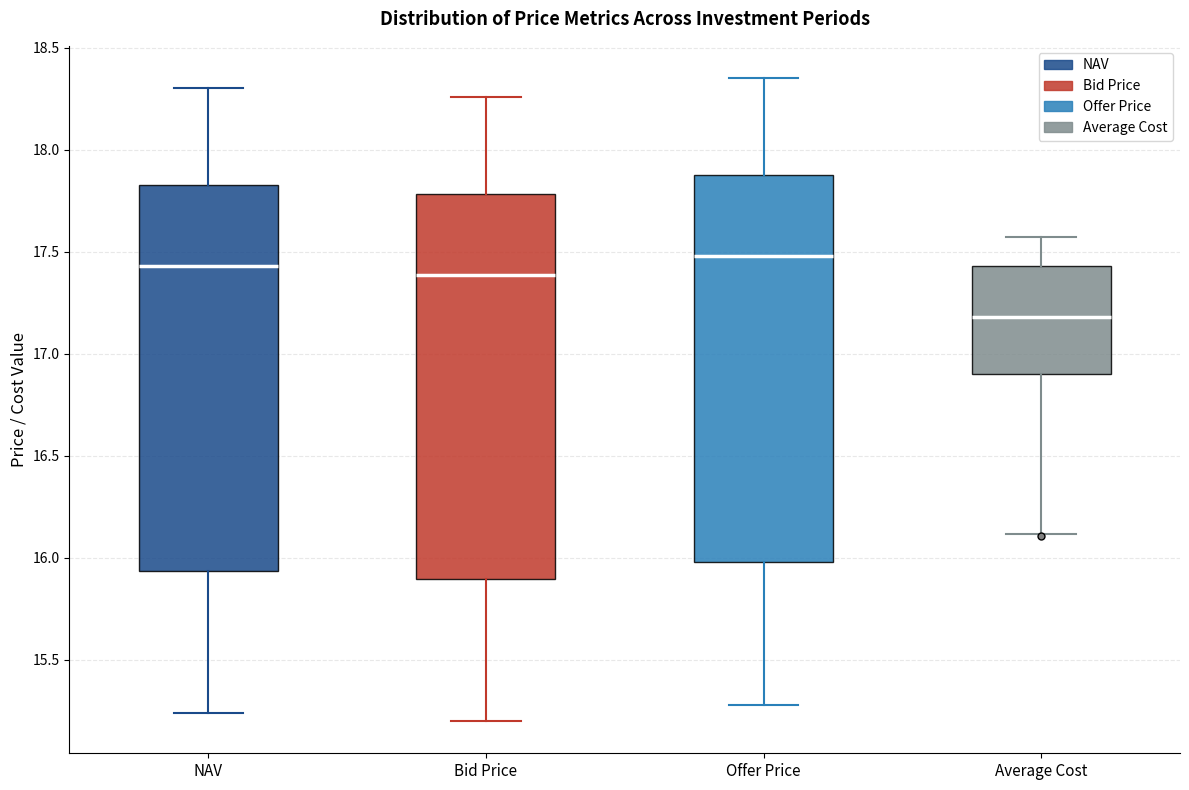

Reading left to right, transcribe this box plot: for each box, give where its median line is, the range the box spans, and where its two whiskers end, as read against the y-axis. The values are not printed on the chart, so give them approximately, as read against the axis.

NAV: median 17.45, box 15.95 to 17.85, whiskers 15.25 to 18.30
Bid Price: median 17.40, box 15.90 to 17.80, whiskers 15.20 to 18.25
Offer Price: median 17.50, box 16.00 to 17.90, whiskers 15.30 to 18.35
Average Cost: median 17.20, box 16.90 to 17.45, whiskers 16.10 to 17.60